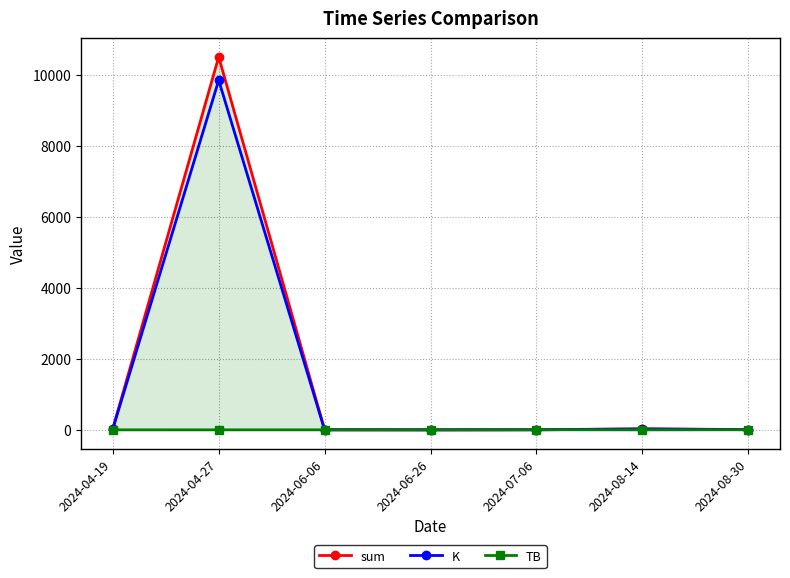

Which series has the widest spread of values?

sum